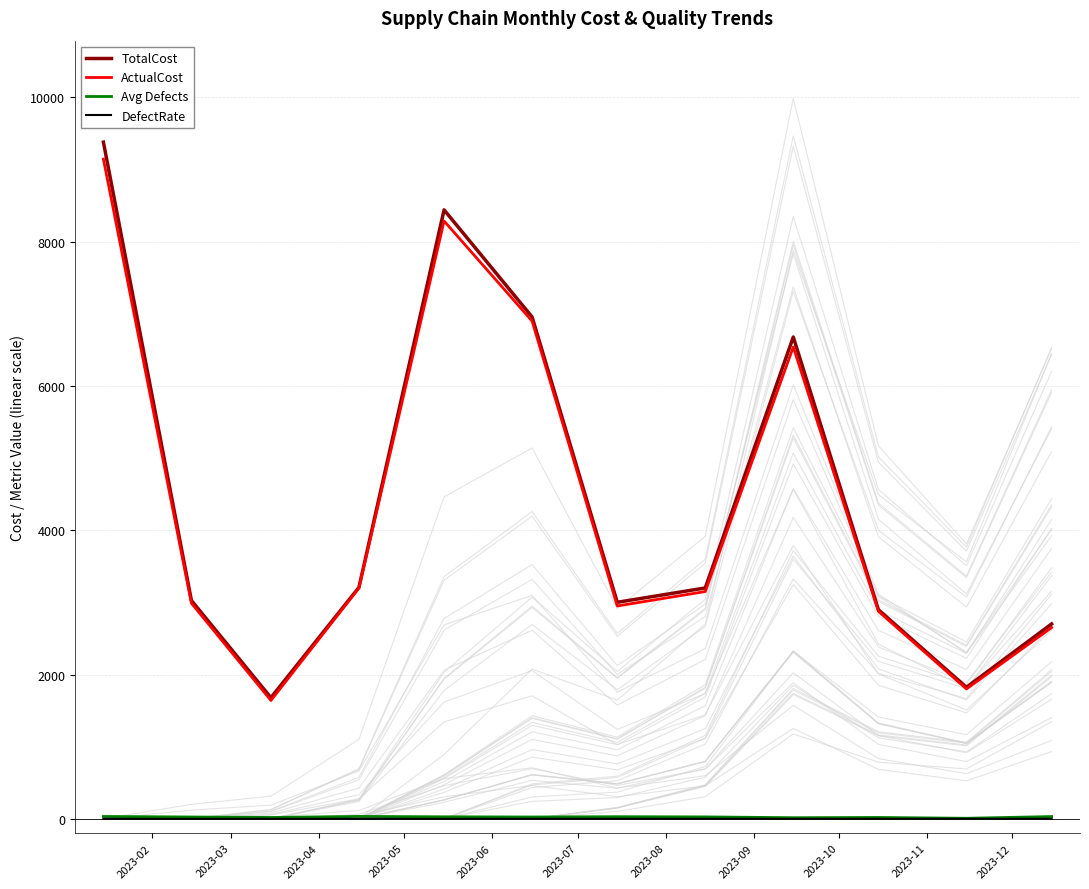

What is the lowest value of the TotalCost series?

1678.8